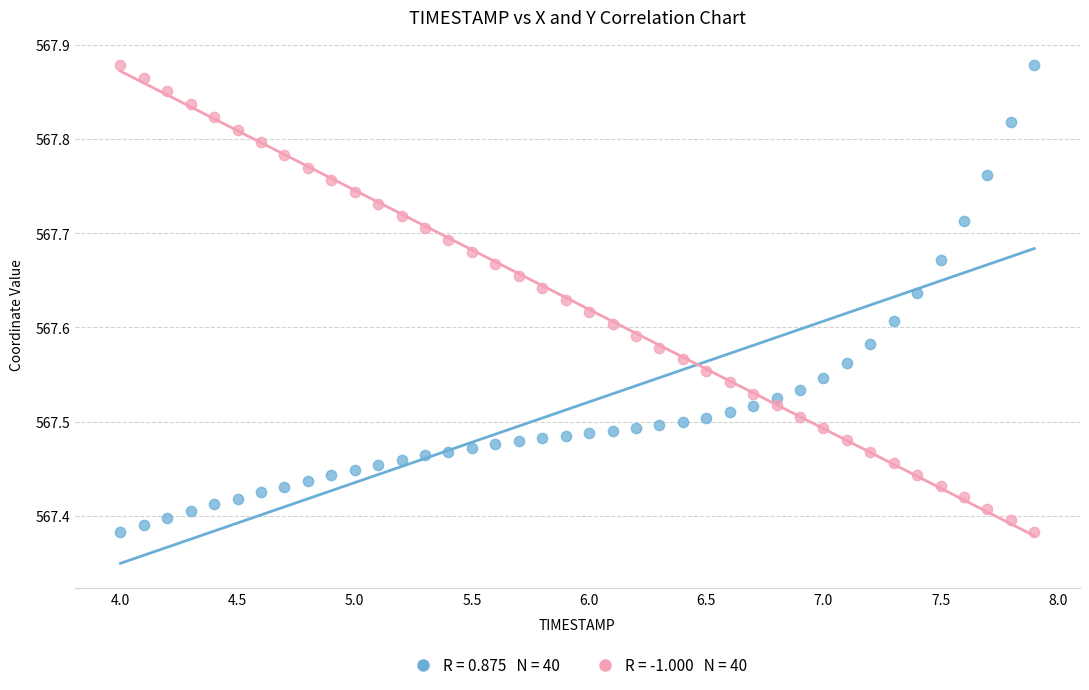

Across all data points, what is the range of Y values (max minus min)?

0.5